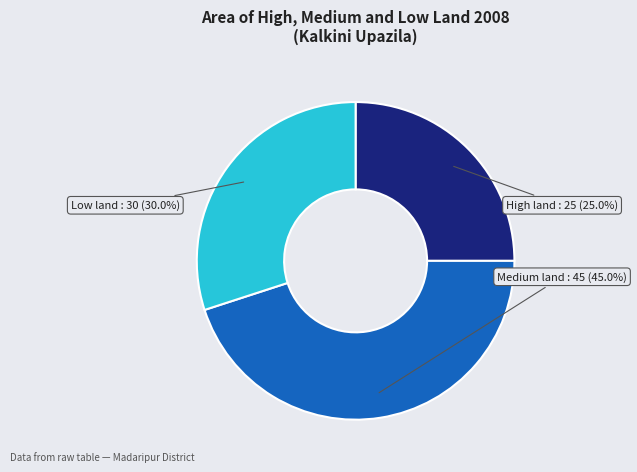

Between Low land and High land, which is larger?

Low land